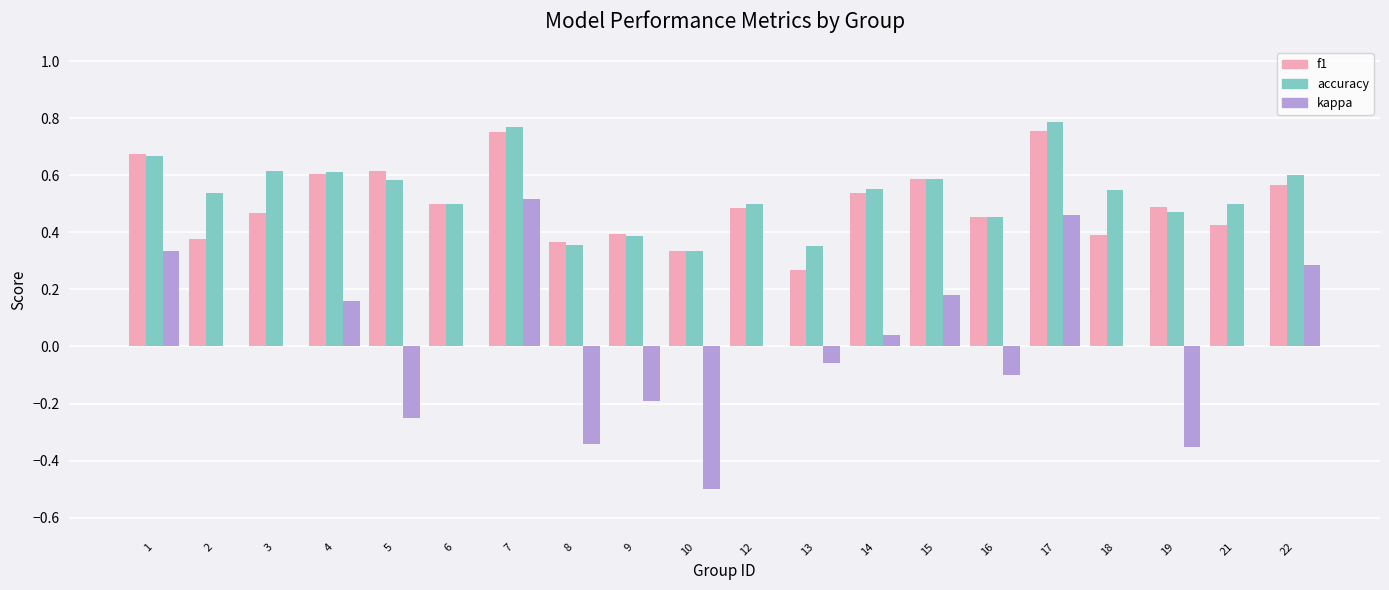

What is the sum of the accuracy values at 18 and 1?

1.2